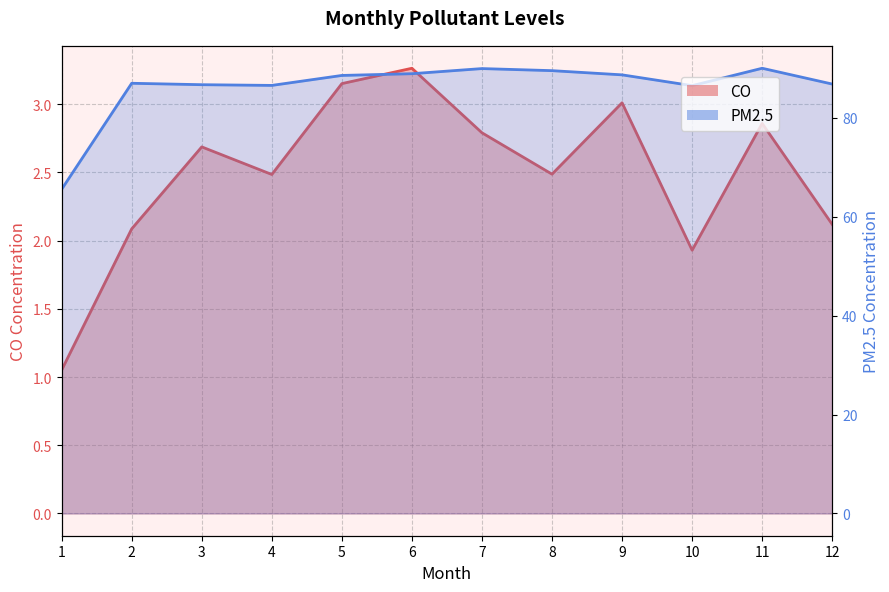

Does the chart have visible grid lines?

Yes